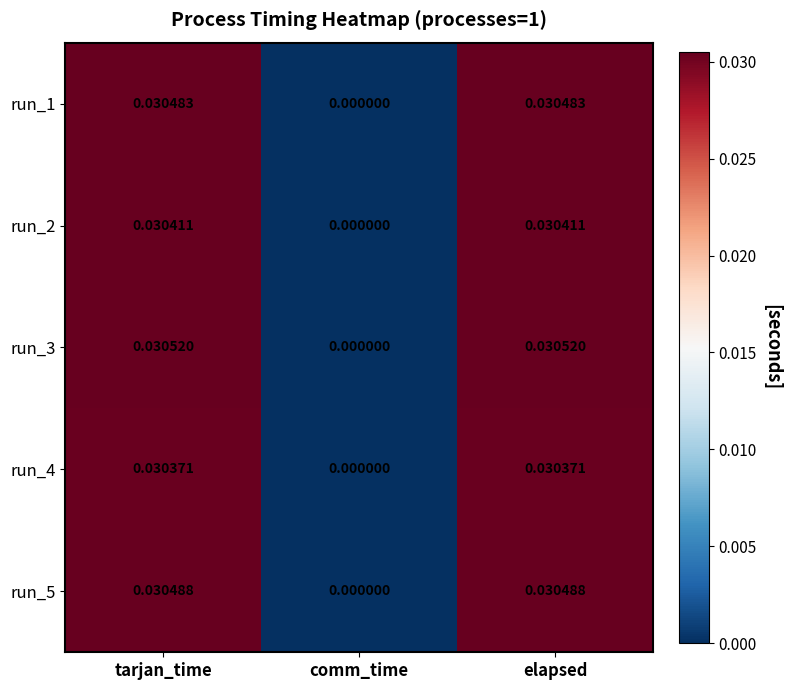

Is the value of run_5 at elapsed greater than the value of run_2 at tarjan_time?

Yes